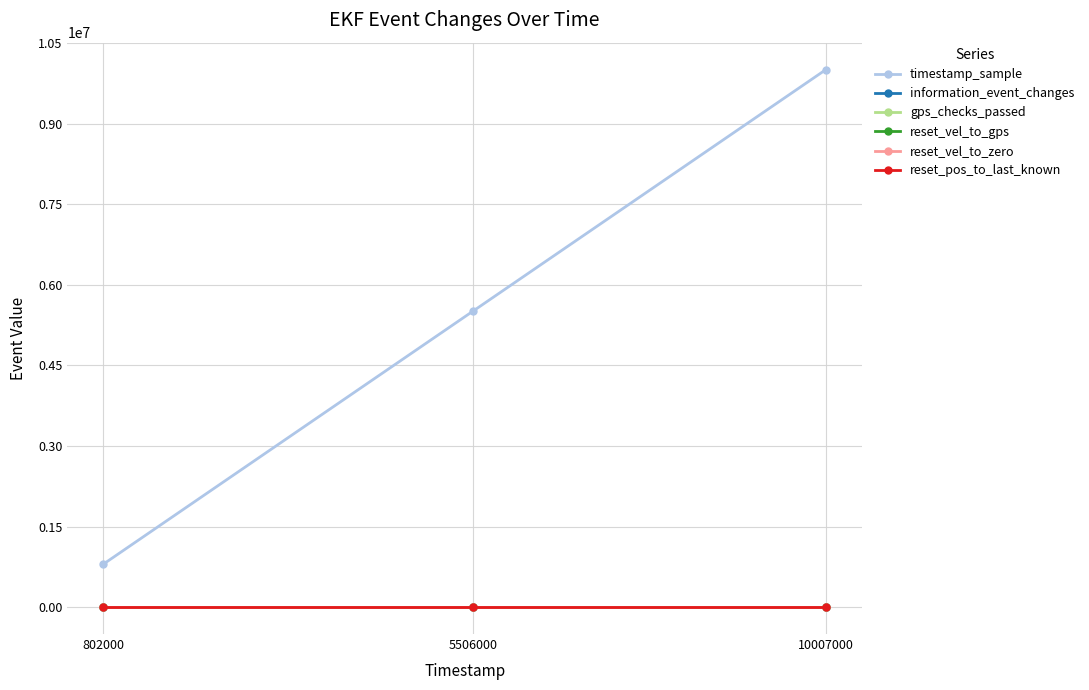

Reading right to left, transcribe all the data shown in this chart.

timestamp_sample: 10007000=10007000	5506000=5506000	802000=802000
information_event_changes: 10007000=3	5506000=2	802000=1
gps_checks_passed: 10007000=0	5506000=1	802000=0
reset_vel_to_gps: 10007000=1	5506000=0	802000=0
reset_vel_to_zero: 10007000=0	5506000=0	802000=1
reset_pos_to_last_known: 10007000=0	5506000=0	802000=1